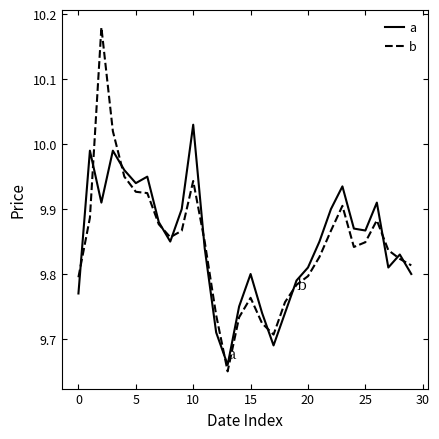

Which series has the largest range (max minus min)?

b